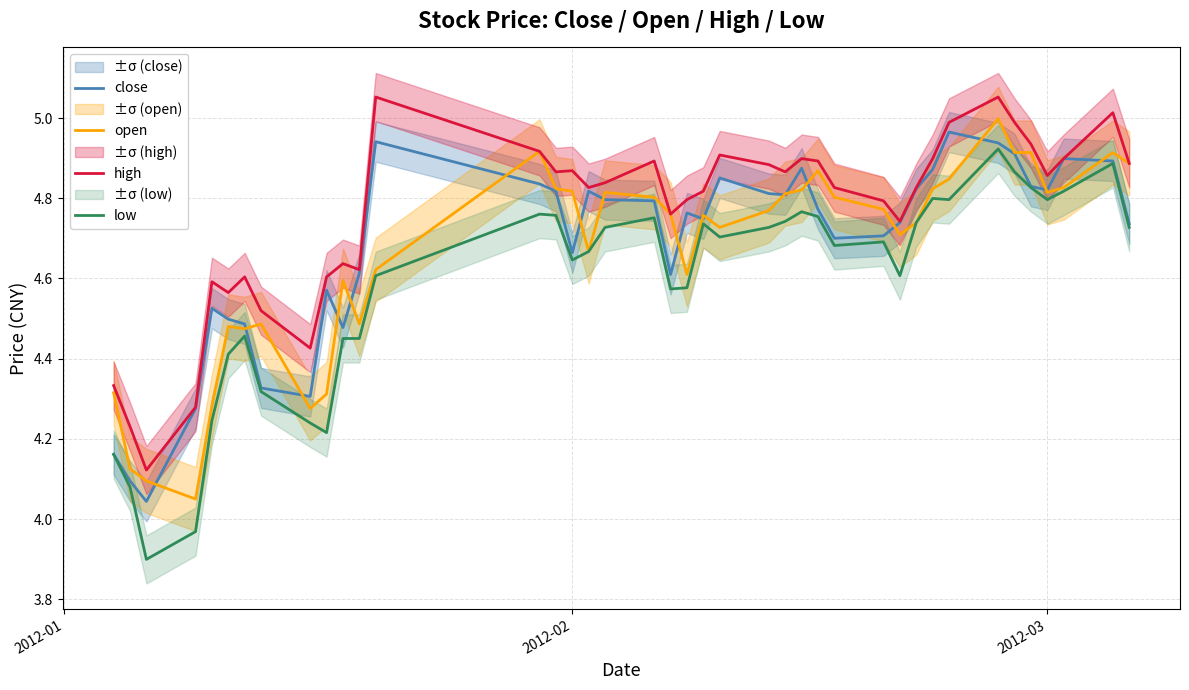

Does the chart display data point markers on the line(s)?

No